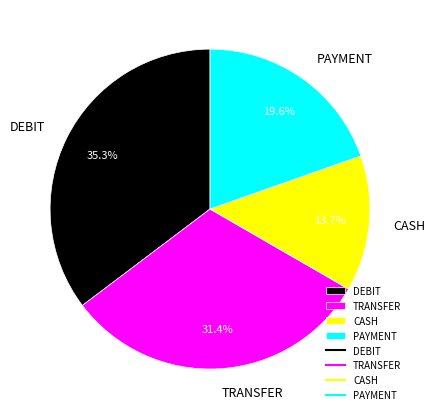

To the nearest percent, what portion does CASH represent?

14%